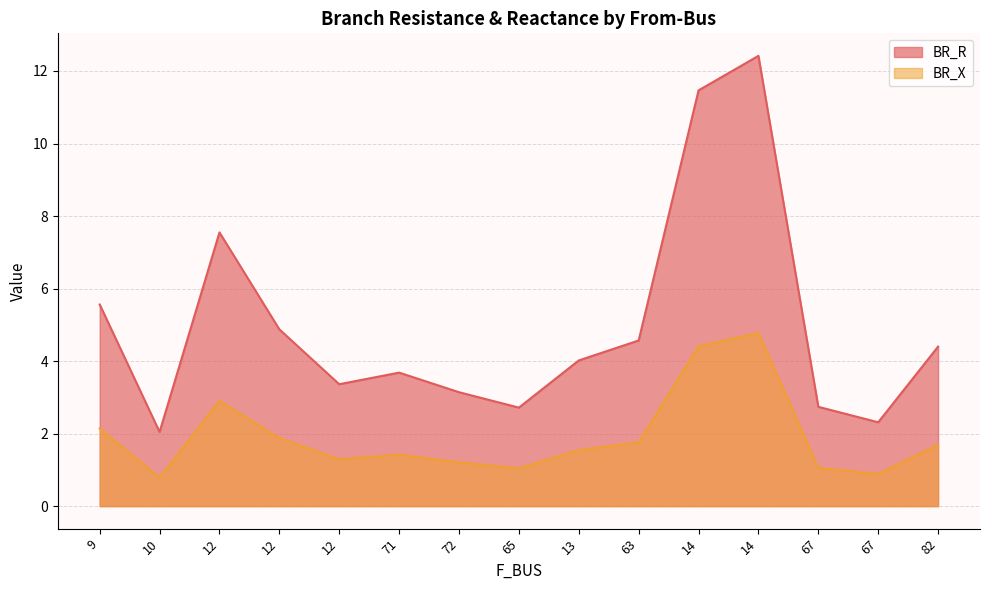

True or false: BR_R has more than 0 interior local peaks.

True